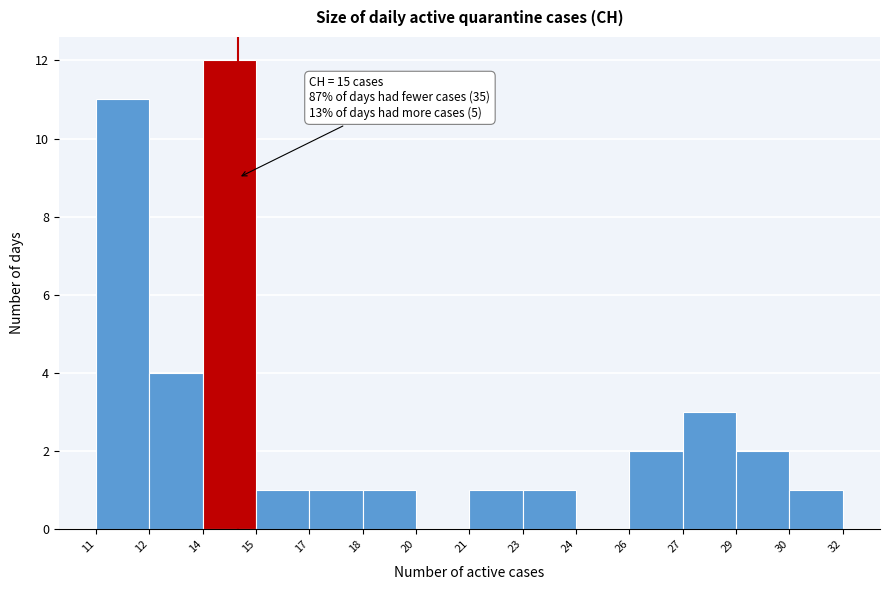

Reading right to left, list all the values displayed in this chart.

30=1	29=2	27=3	26=2	24=0	23=1	21=1	20=0	18=1	17=1	15=1	14=12	12=4	11=11